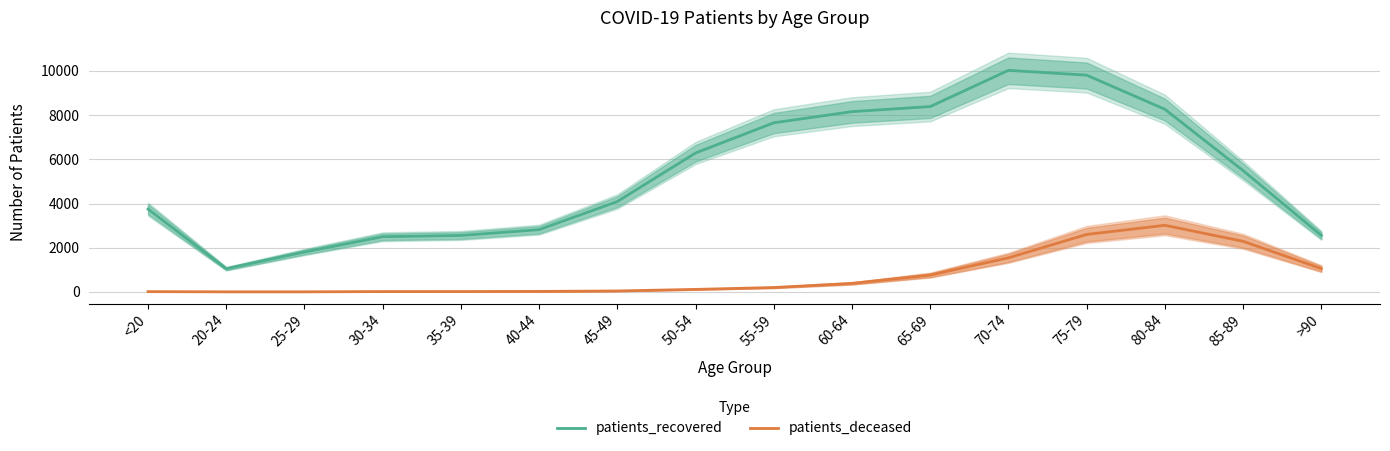

Reading left to right, what are all the values shown in this chart?

patients_recovered: 3748	1050	1806	2497	2554	2816	4091	6288	7654	8159	8389	10028	9810	8266	5490	2557
patients_deceased: 12	3	3	15	16	22	42	113	198	385	760	1543	2601	3014	2290	1053